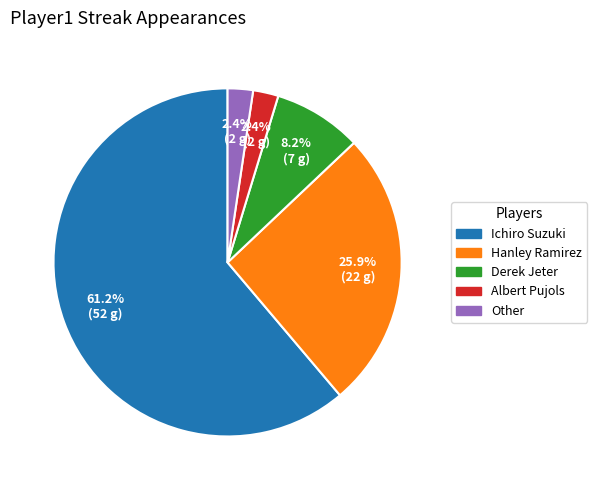

Combined, what portion of the pie is Other and Ichiro Suzuki?

63.5%